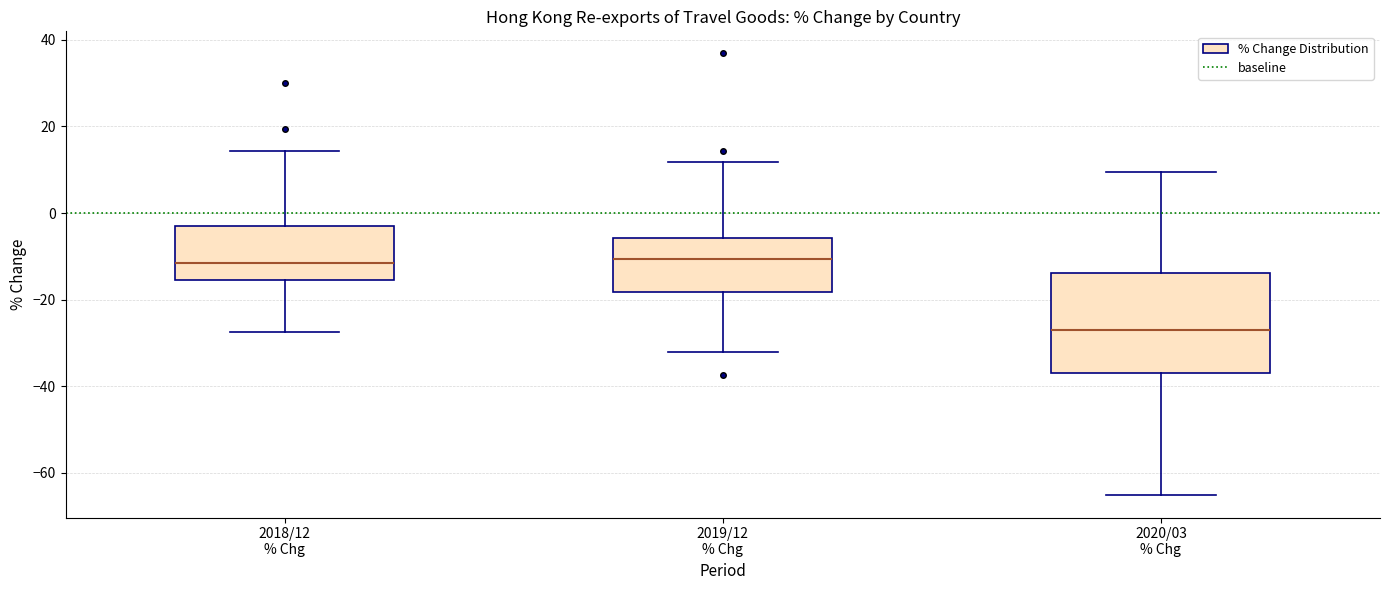

Which box's median line is the lowest?

2020/03 % Chg